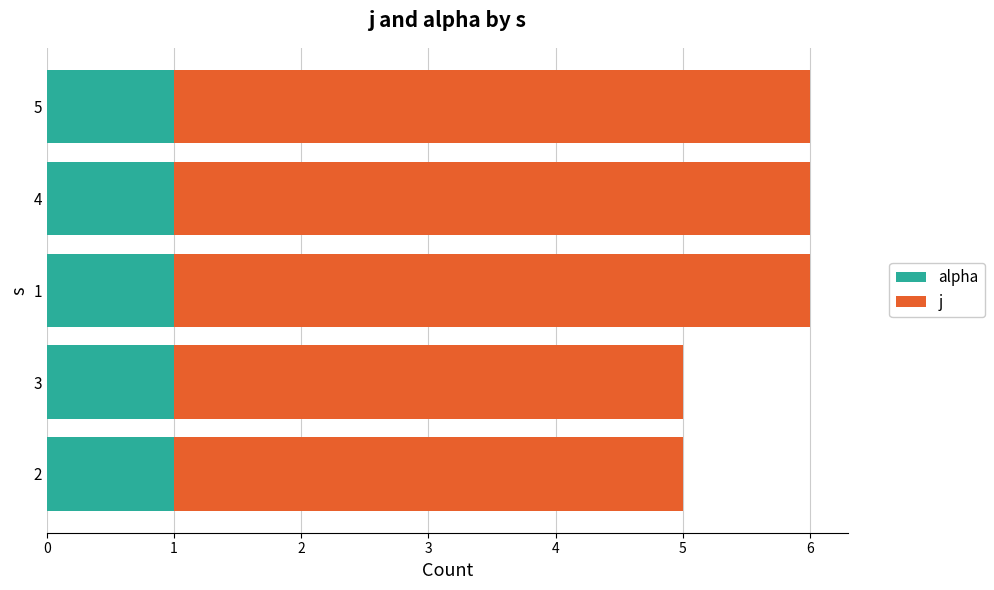

Is it true that alpha equals 1 at 1?

True